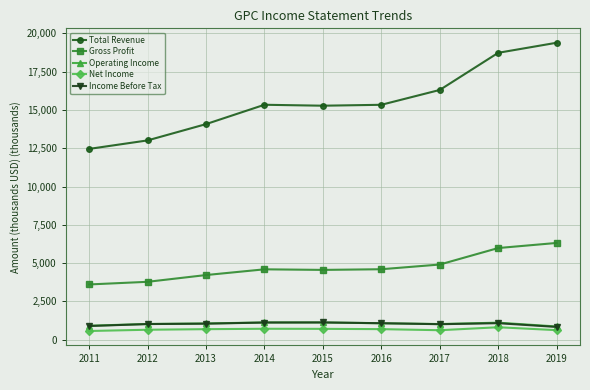

What is the minimum value shown in the chart?

565.1